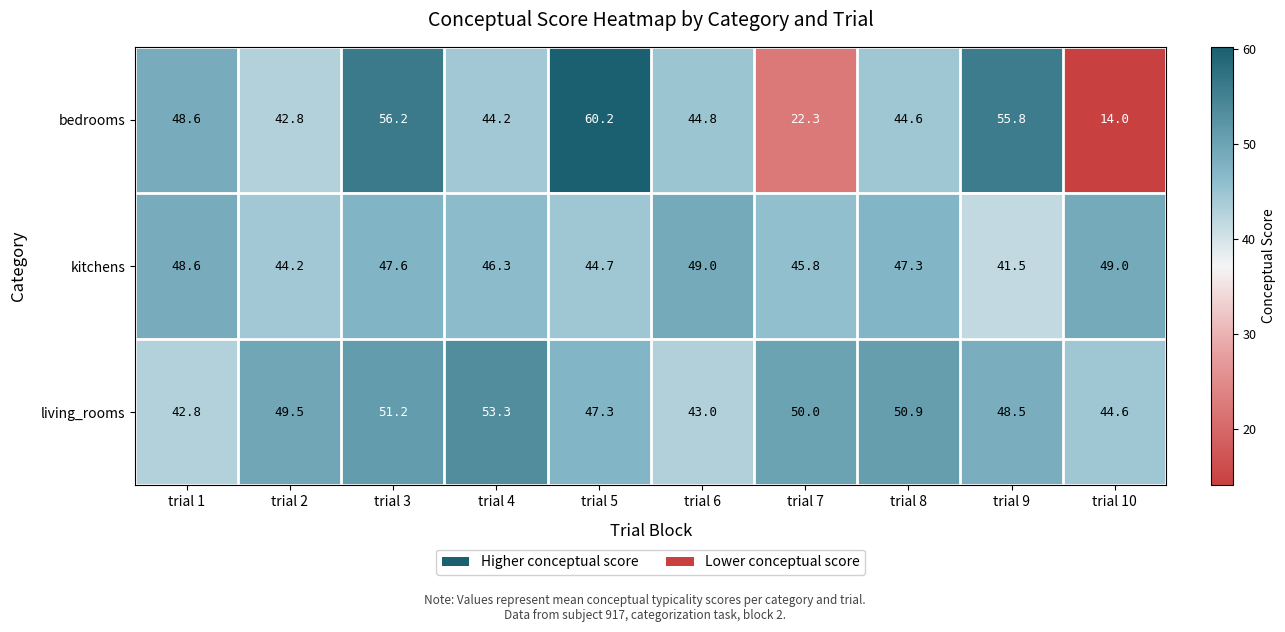

Read the bedrooms value at trial 3.

56.2